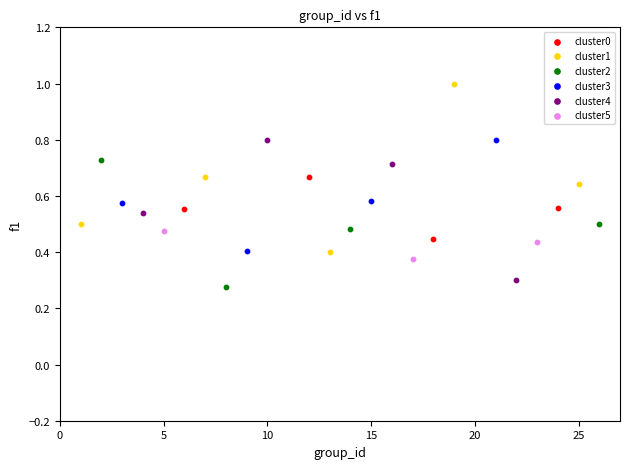

Which series has the widest spread of Y values?

cluster1